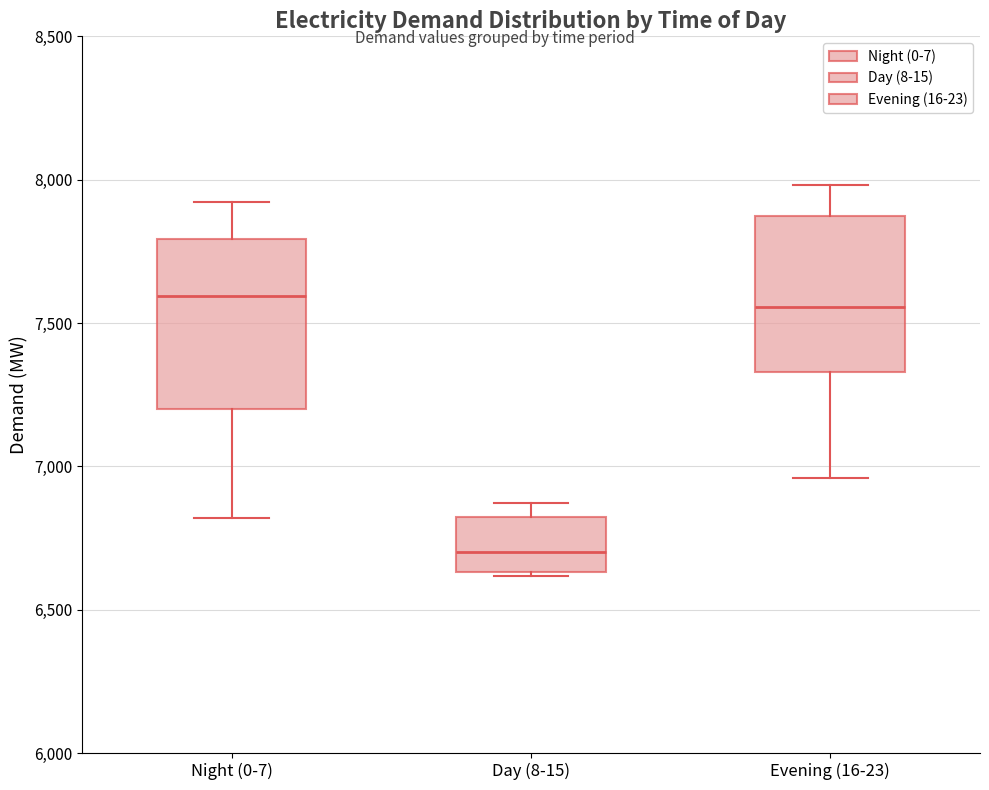

Reading left to right, read every box against the y-axis: the position of its median line, the range the box covers, and the ends of its whiskers. The values are not printed on the chart, so give them approximately, as read against the axis.

Night (0-7): median 7600, box 7200 to 7800, whiskers 6800 to 7900
Day (8-15): median 6700, box 6650 to 6800, whiskers 6600 to 6850
Evening (16-23): median 7550, box 7350 to 7850, whiskers 6950 to 8000